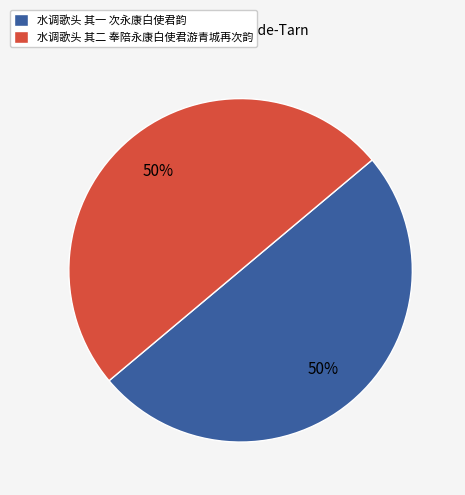

Is it true that 水调歌头 其一 次永康白使君韵 is 50% of the pie?

True